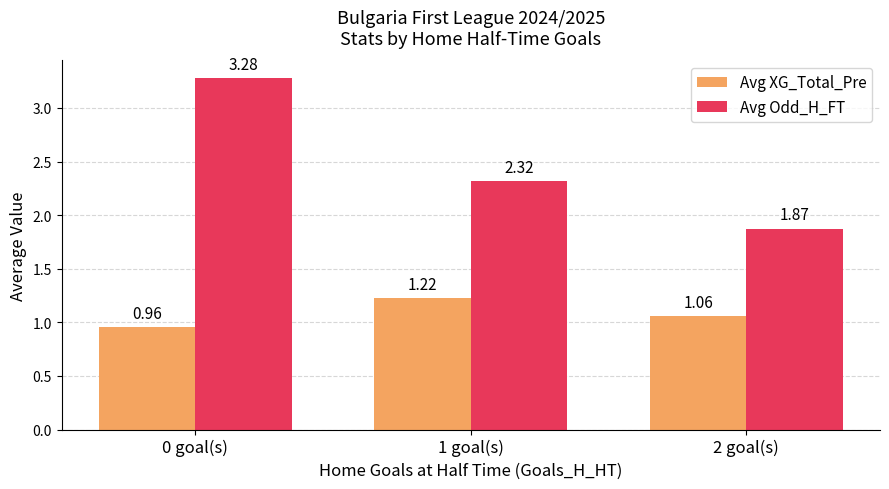

Which category has the lowest value across all series?

0 goal(s)